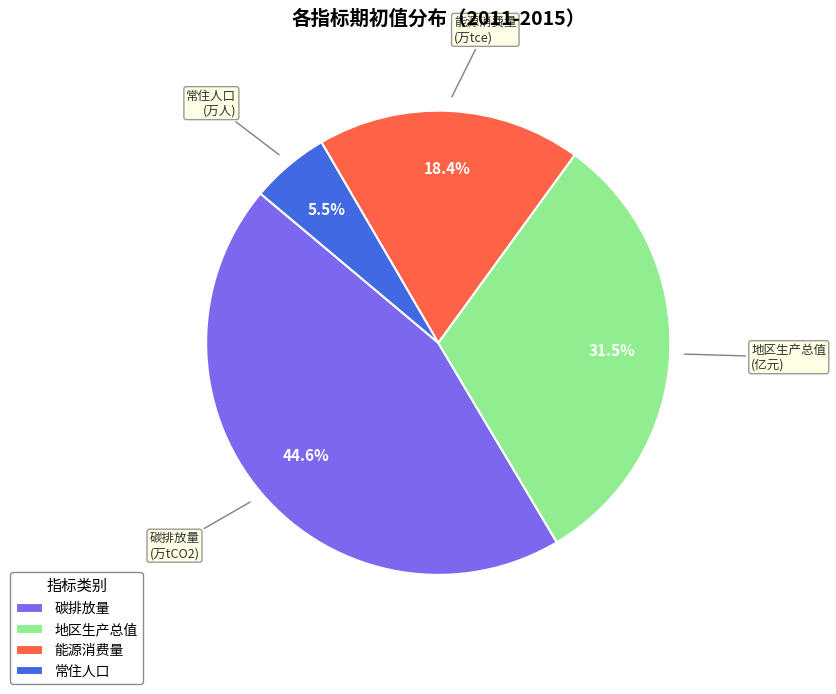

Rank the categories by value from lowest to highest.

常住人口, 能源消费量, 地区生产总值, 碳排放量